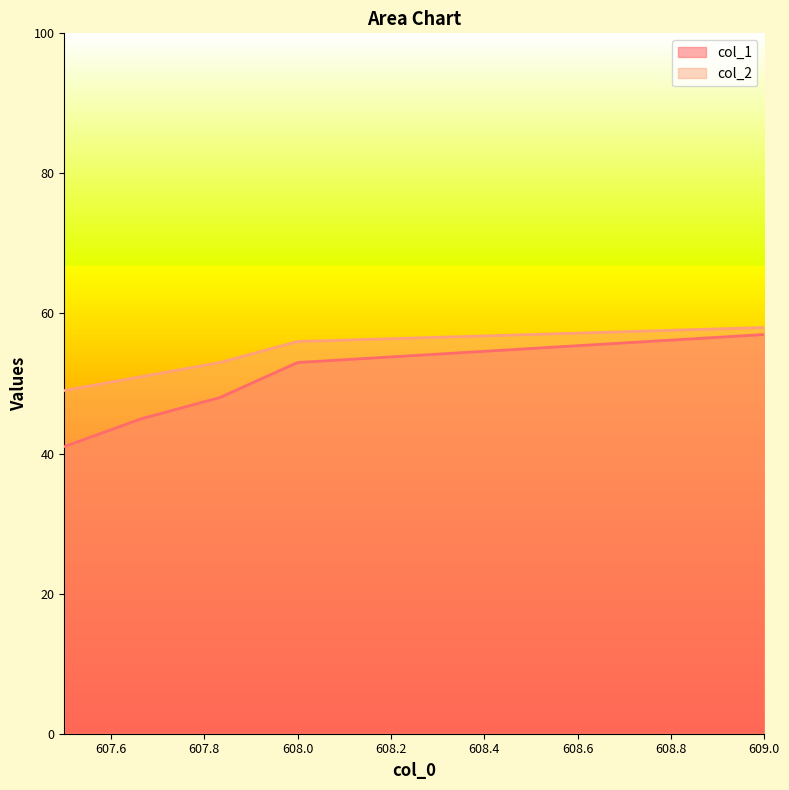

What is the label of the 6th point from the right?

607.5